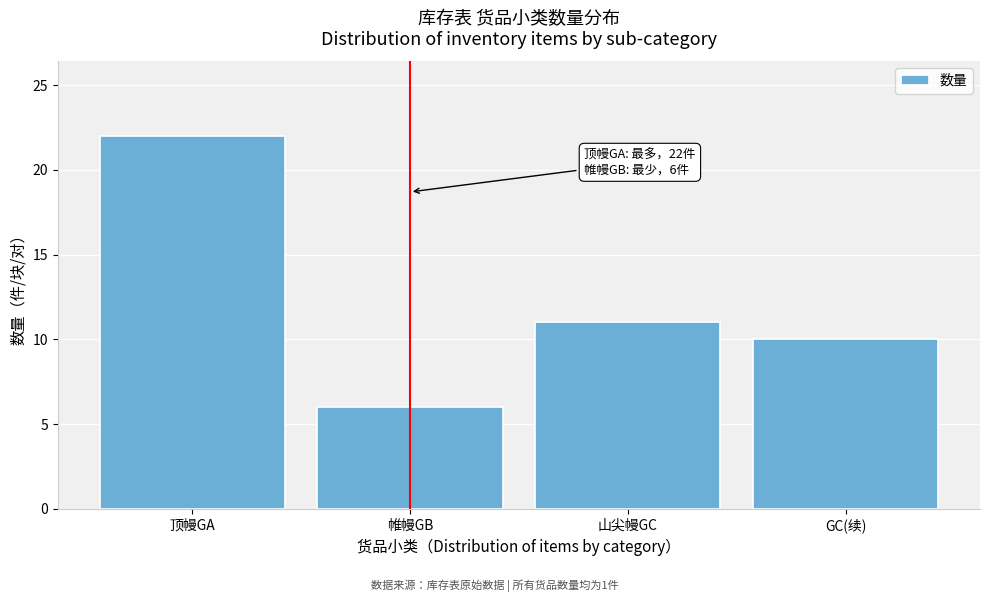

Reading left to right, transcribe all the data shown in this chart.

顶幔GA=22	帷幔GB=6	山尖幔GC=11	GC(续)=10